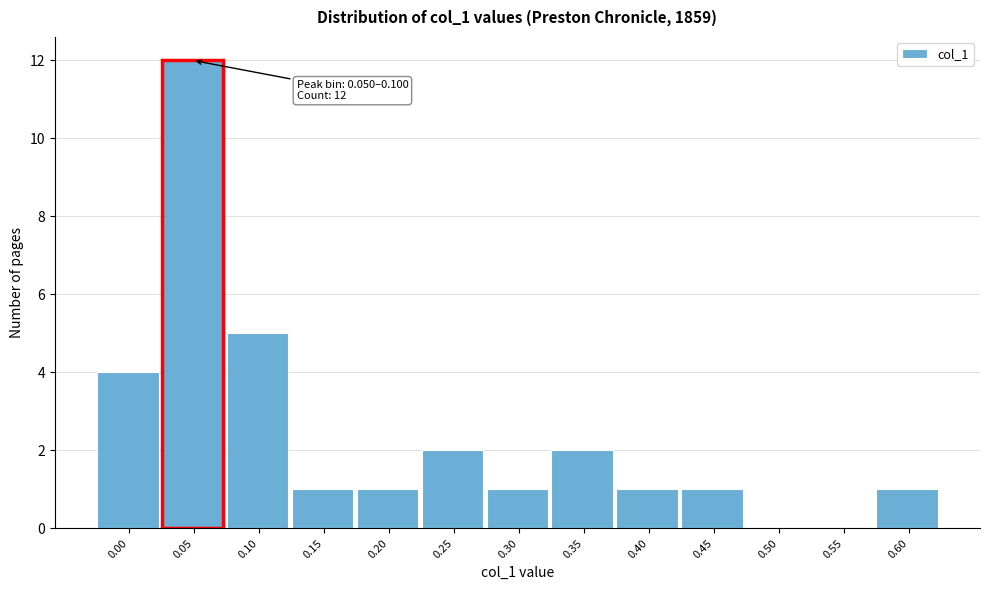

Reading right to left, list all the values displayed in this chart.

0.60=1	0.55=0	0.50=0	0.45=1	0.40=1	0.35=2	0.30=1	0.25=2	0.20=1	0.15=1	0.10=5	0.05=12	0.00=4